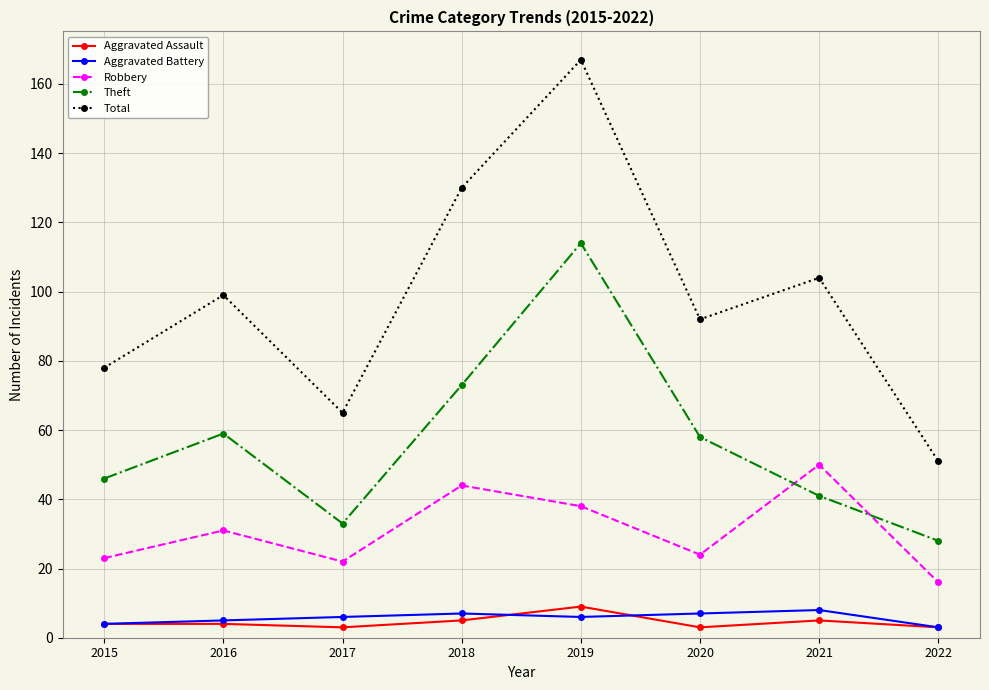

What is the difference between the maximum and minimum values in the Aggravated Battery series?

5